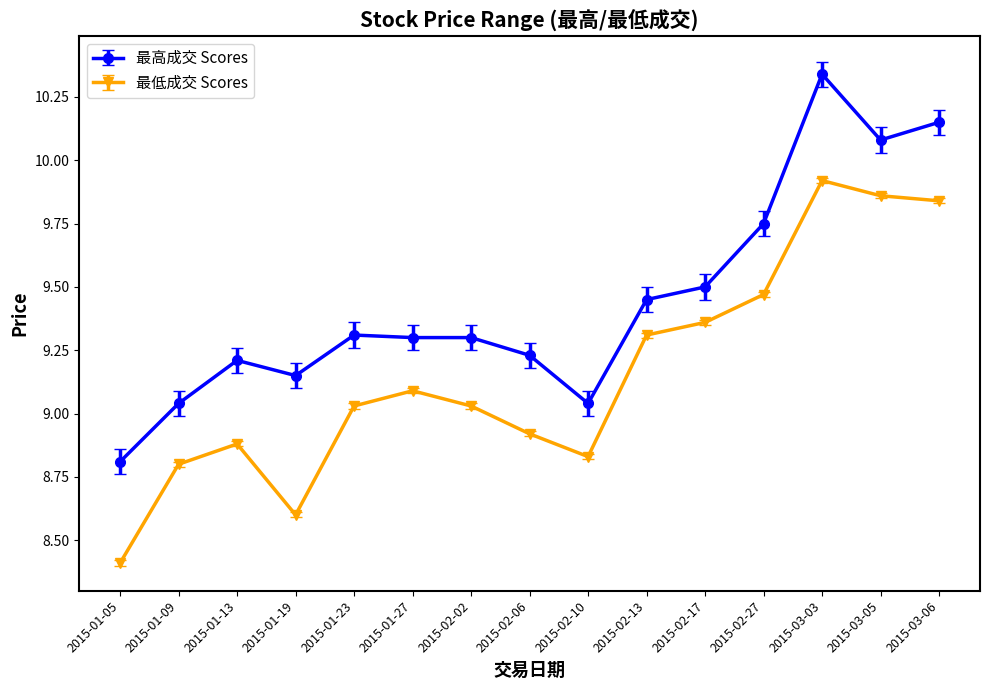

What is the spread (max minus min) of values at 2015-03-03?

0.4